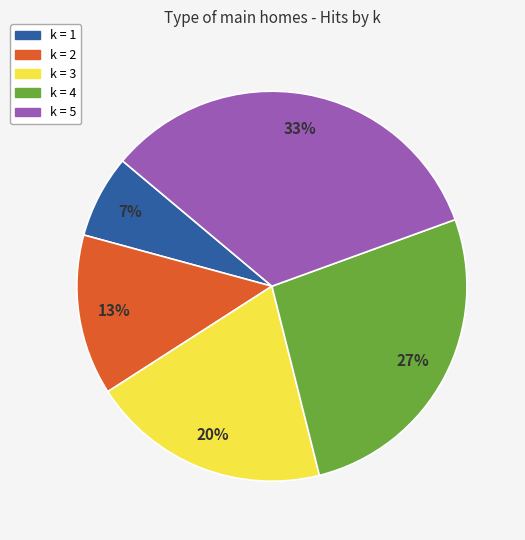

How many segments does this pie chart have?

5